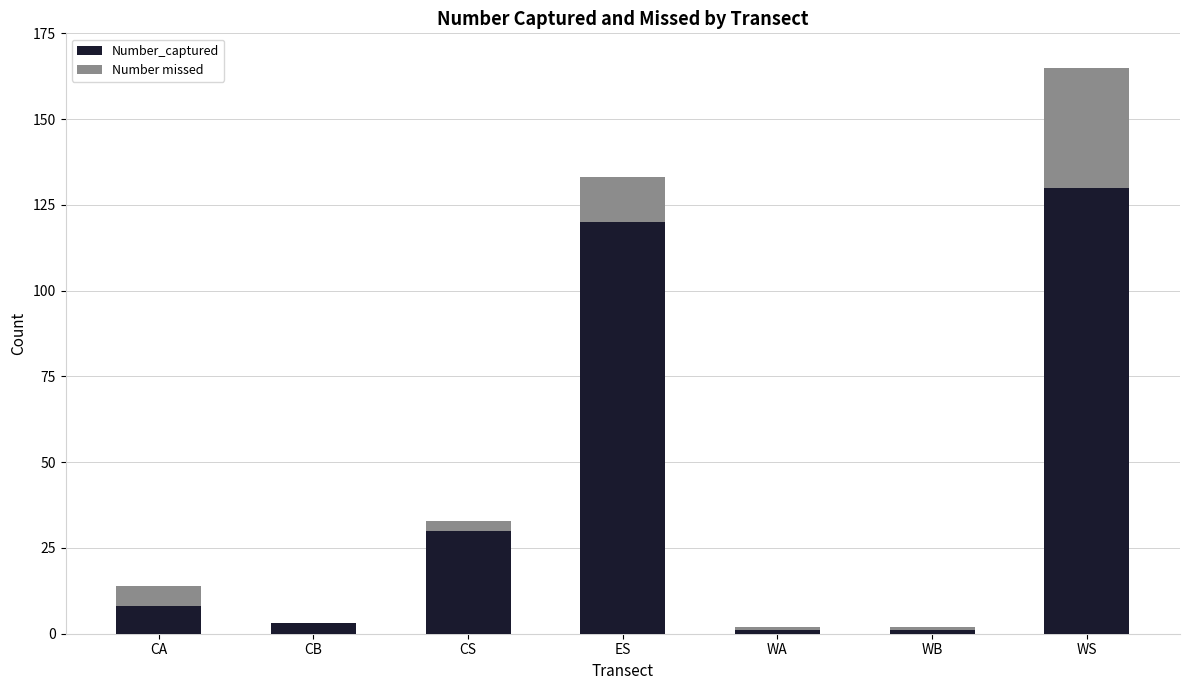

How many distinct data groups are displayed?

2